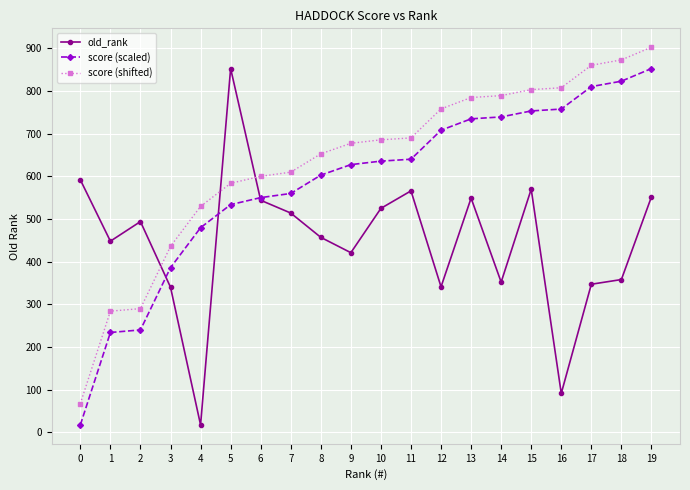

True or false: score (scaled) has a value of 1109.0 at 16.

False